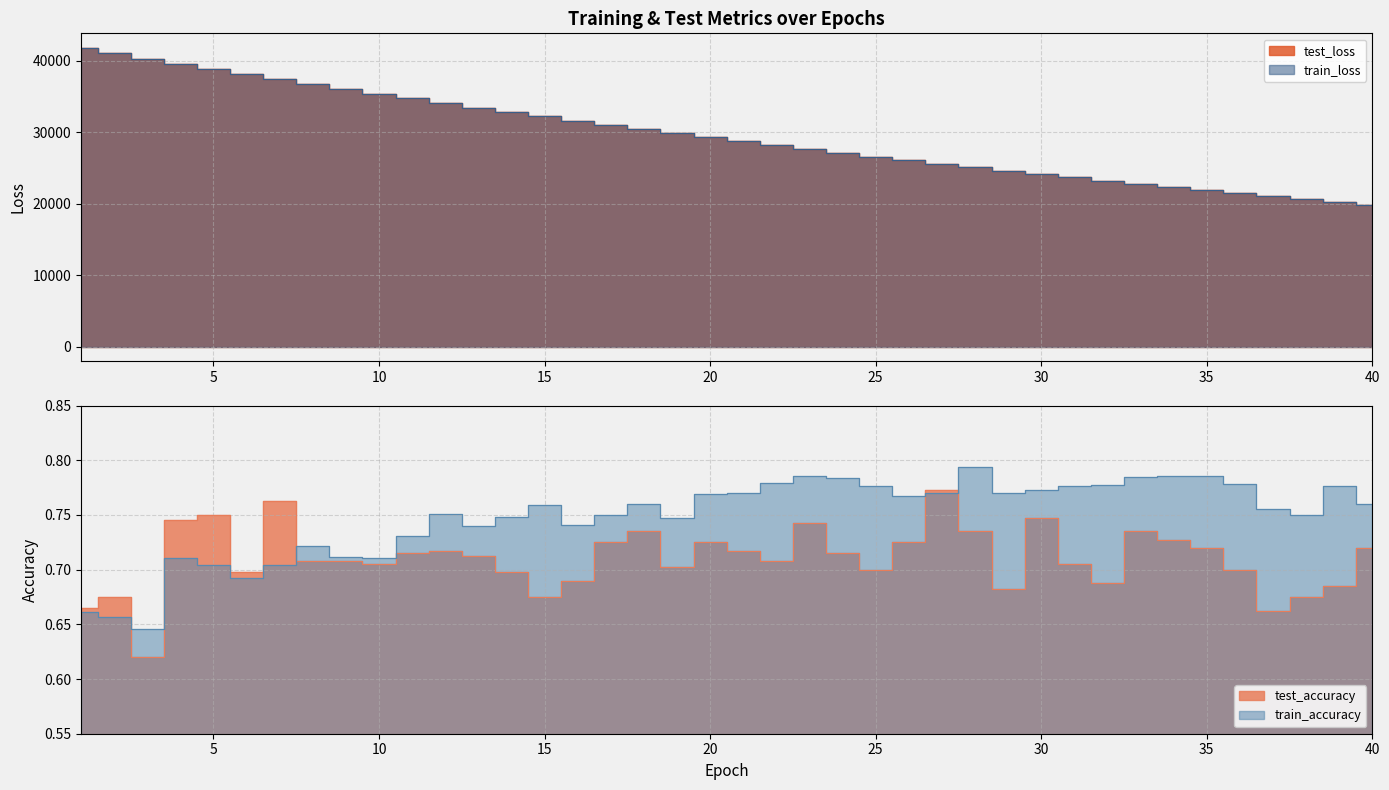

At which label does test_accuracy reach its peak?

27